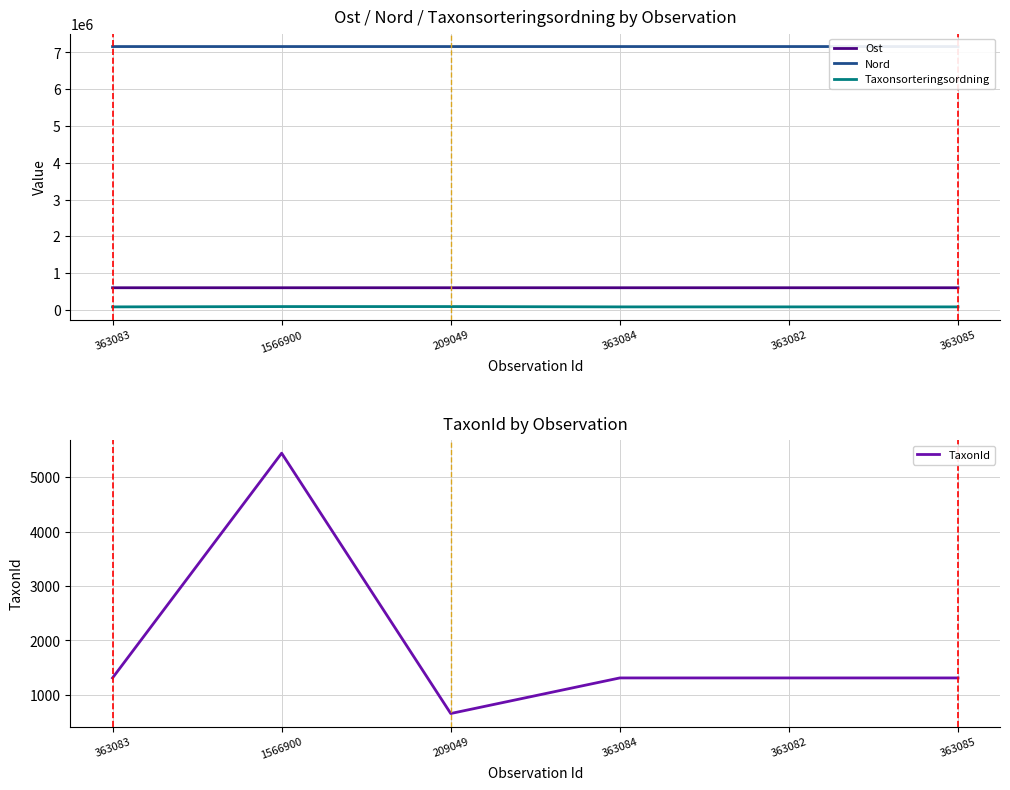

Where is Taxonsorteringsordning nearest to the value 85454?

1566900